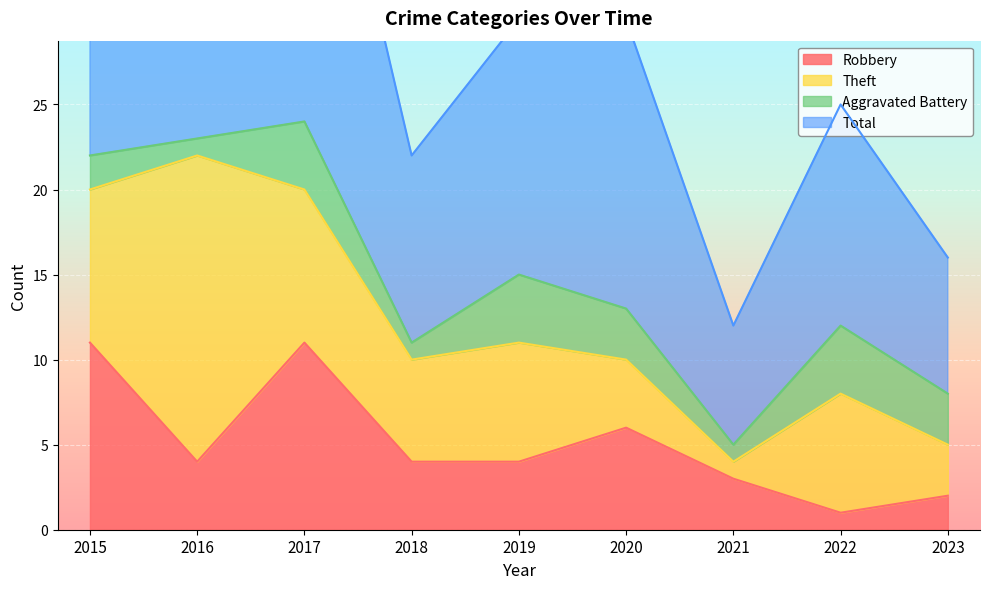

At which category is the sum across all series the highest?

2017